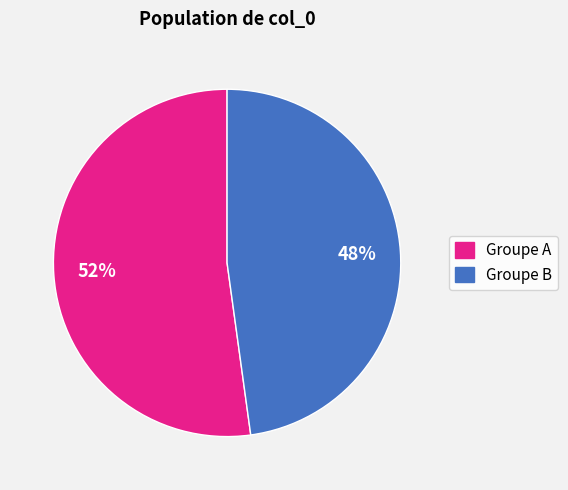

To the nearest percent, what is the difference between the largest and smallest slice percentages?

4%